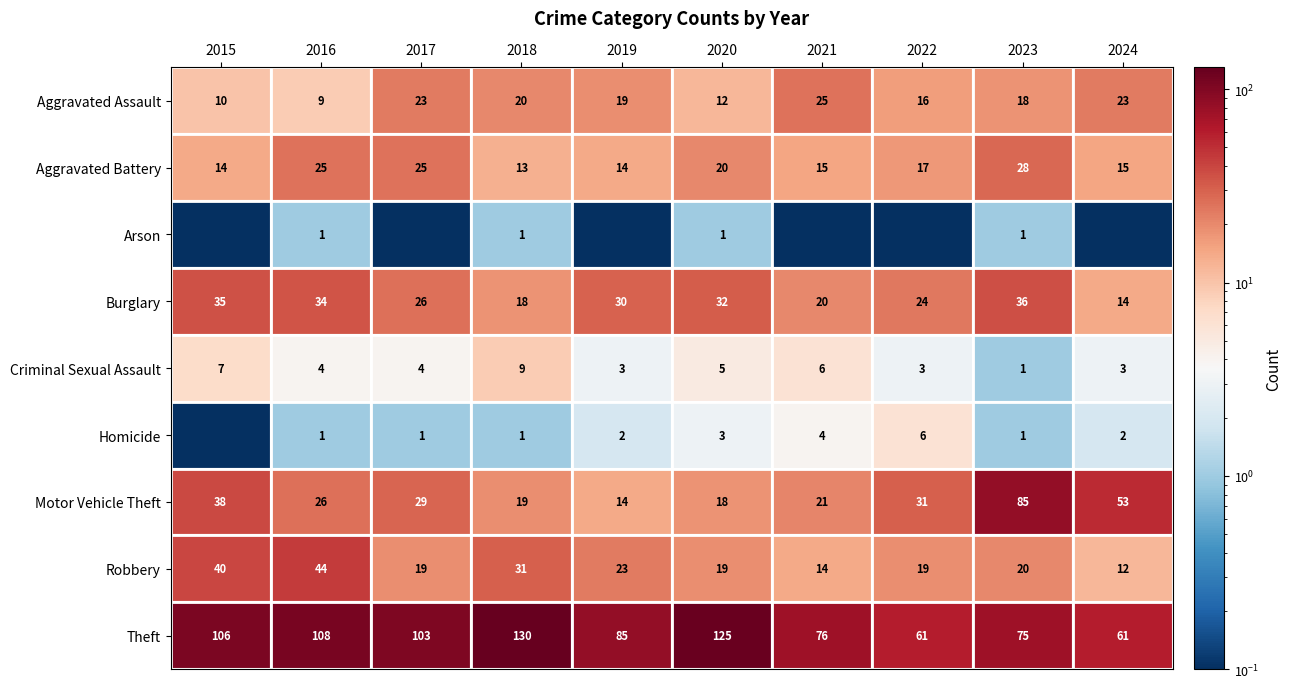

What is the sum of the Motor Vehicle Theft values at 2018 and 2021?

40.0